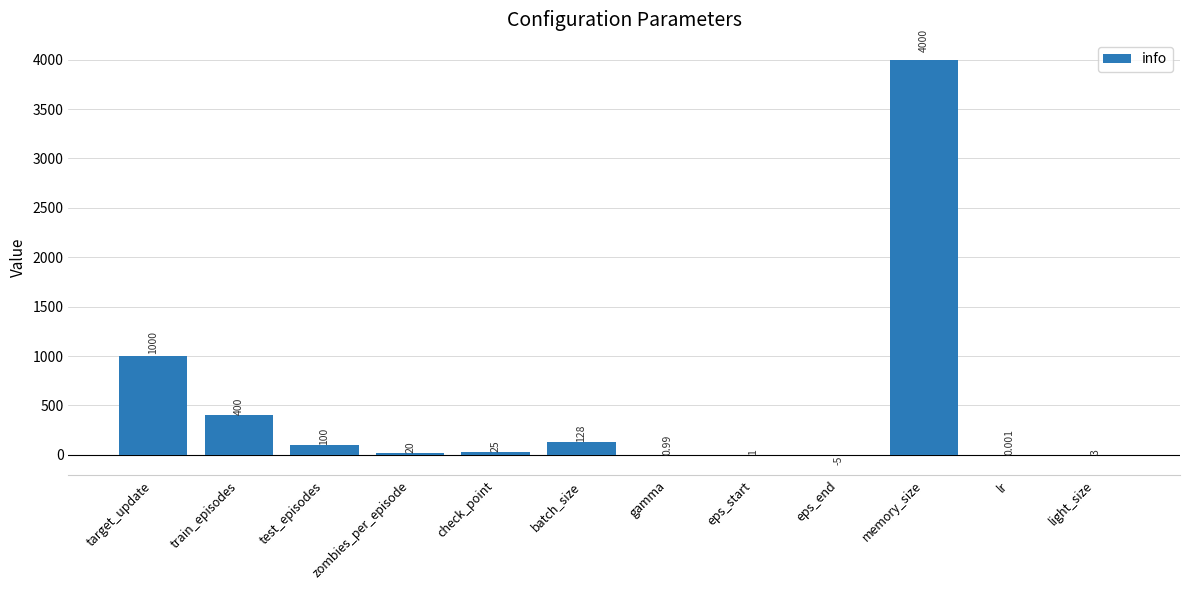

How many distinct data groups are displayed?

1